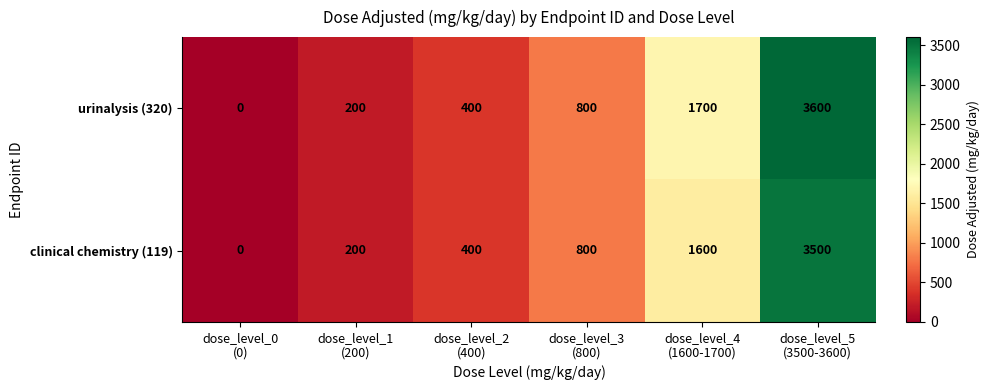

What is the average value of the clinical chemistry (119) series?

1083